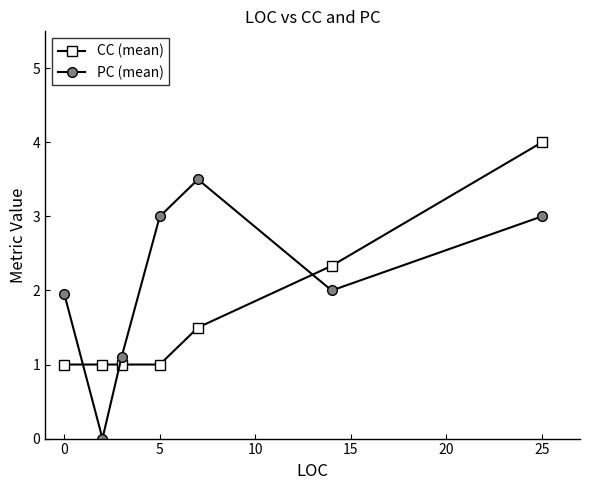

True or false: PC (mean) and CC (mean) cross at least once.

True